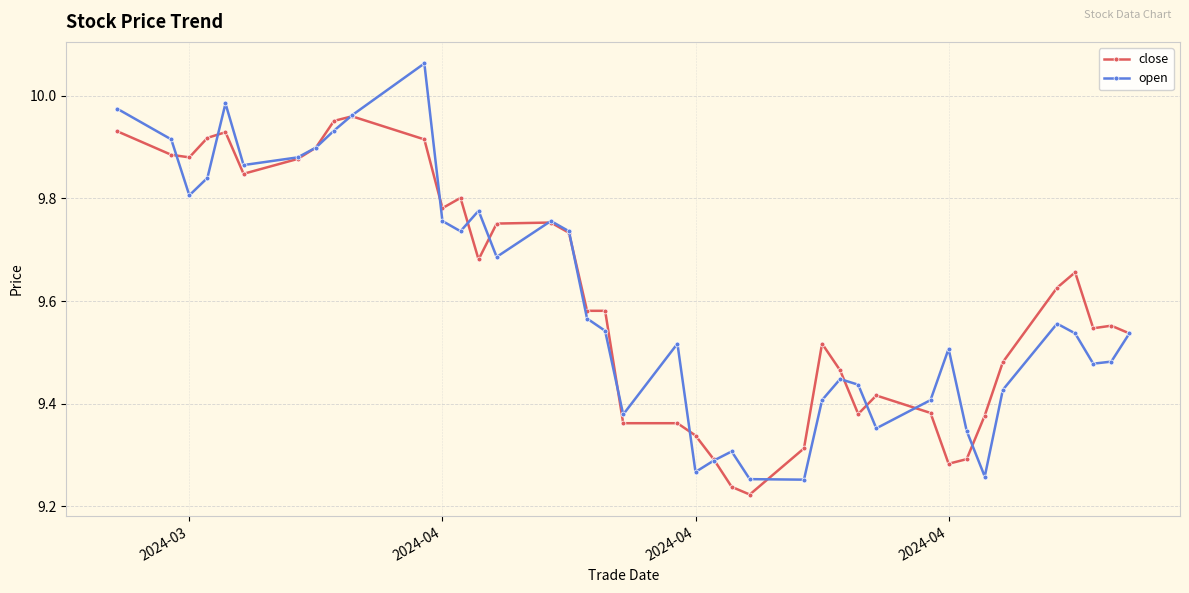

How many interior local peaks does the open series have?

9